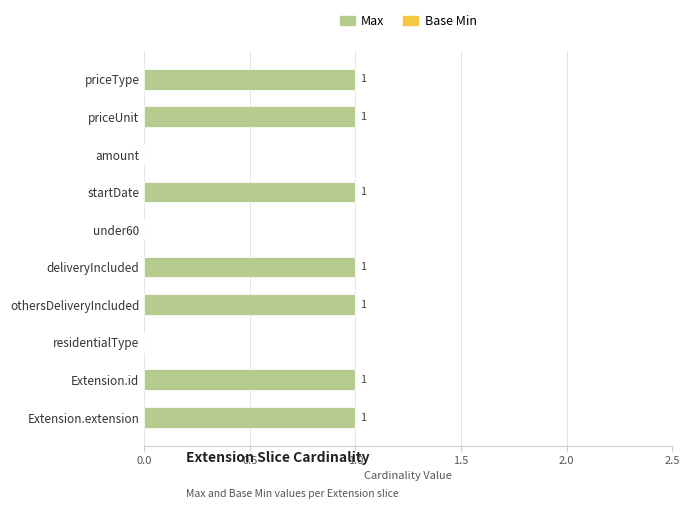

Approximately how many times larger is the value at priceType compared to startDate?

1.0